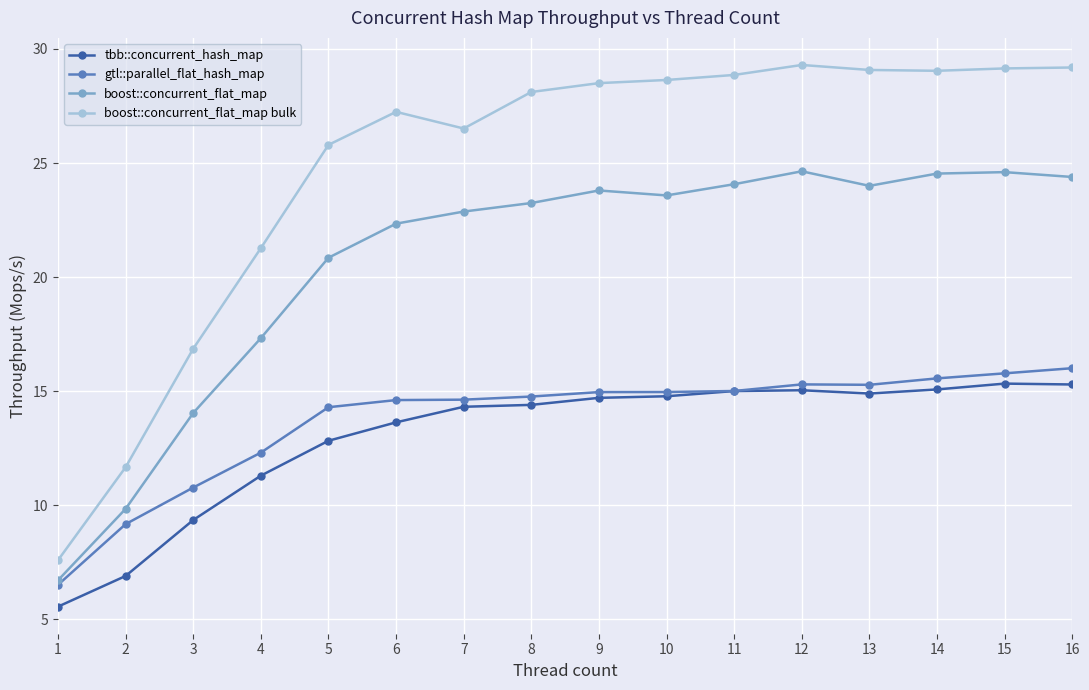

True or false: boost::concurrent_flat_map and tbb::concurrent_hash_map cross at least once.

False